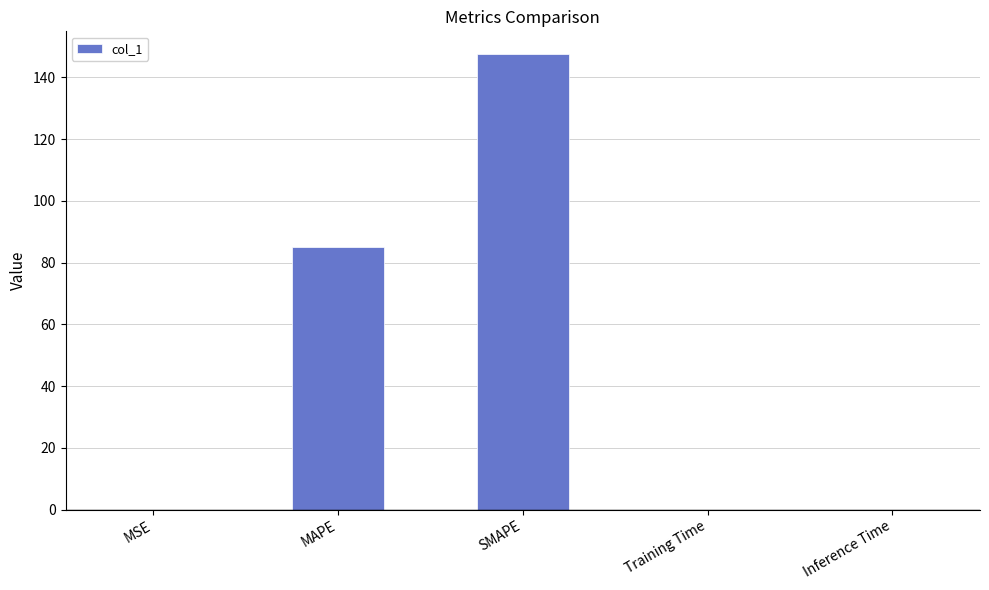

Count the number of categories in the chart.

5